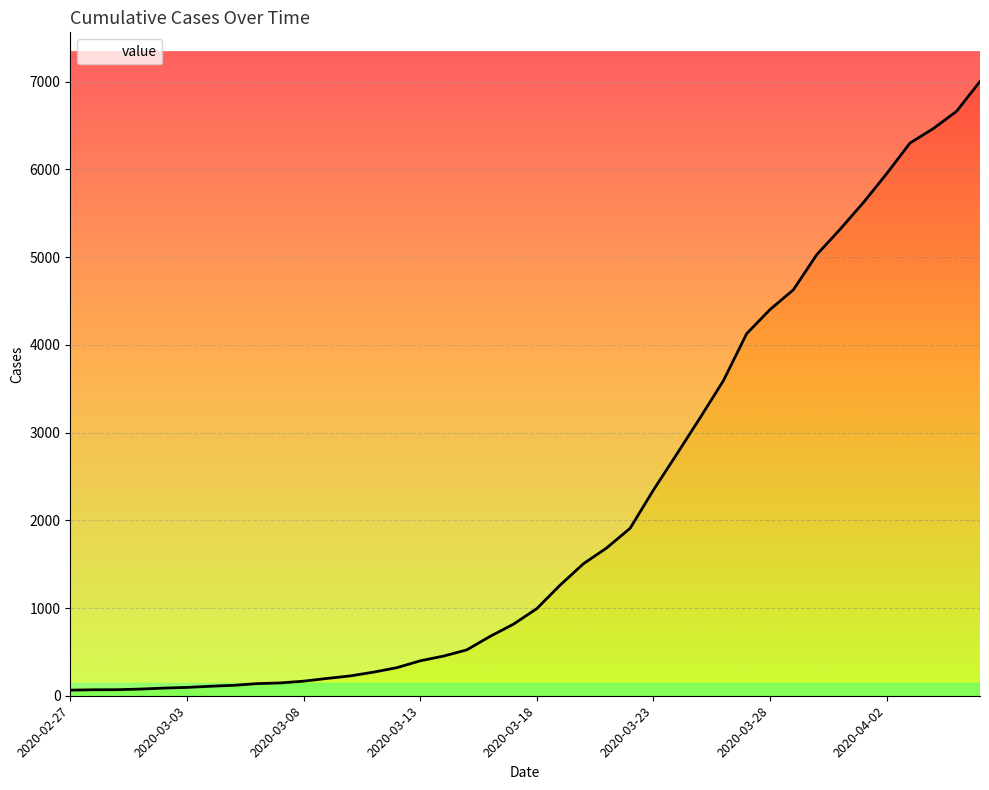

Read the value at 2020-03-23.

2345